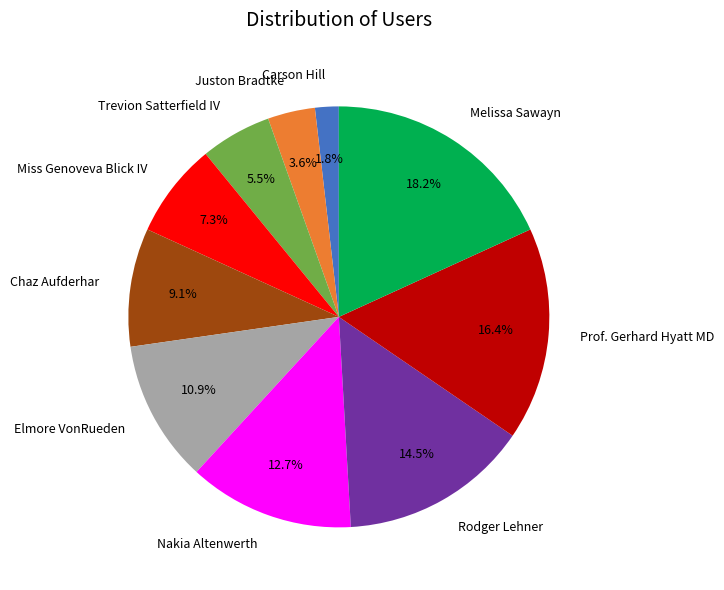

Rank the categories by value from highest to lowest.

Melissa Sawayn, Prof. Gerhard Hyatt MD, Rodger Lehner, Nakia Altenwerth, Elmore VonRueden, Chaz Aufderhar, Miss Genoveva Blick IV, Trevion Satterfield IV, Juston Bradtke, Carson Hill